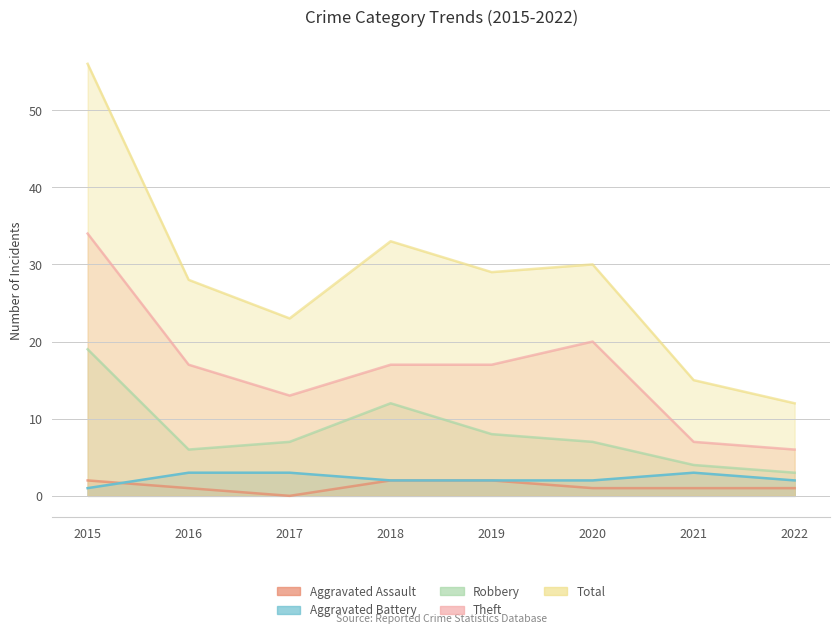

Which label corresponds to the smallest value in the chart?

2017